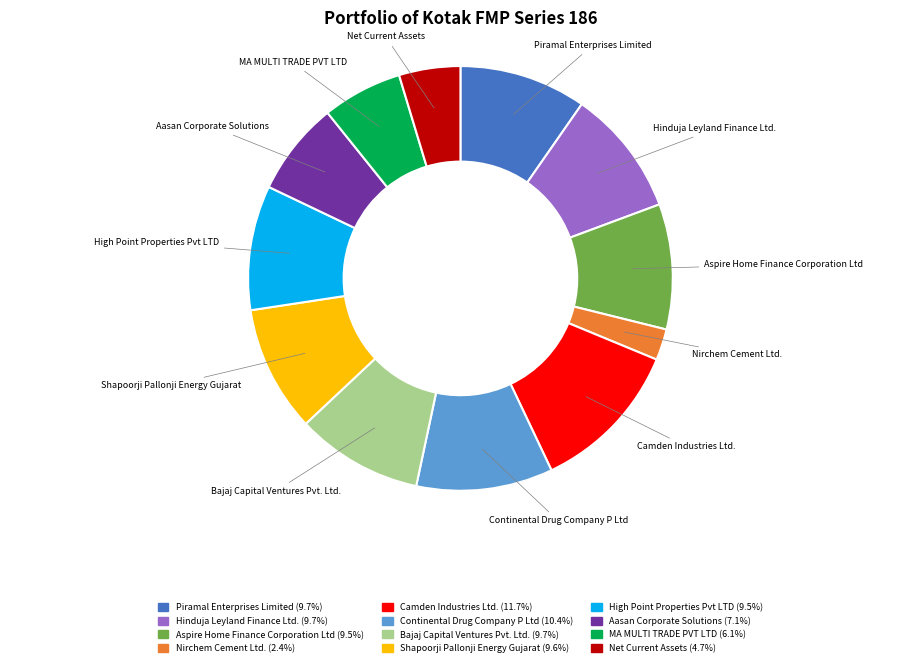

Which category has the biggest portion of the pie?

Camden Industries Ltd.